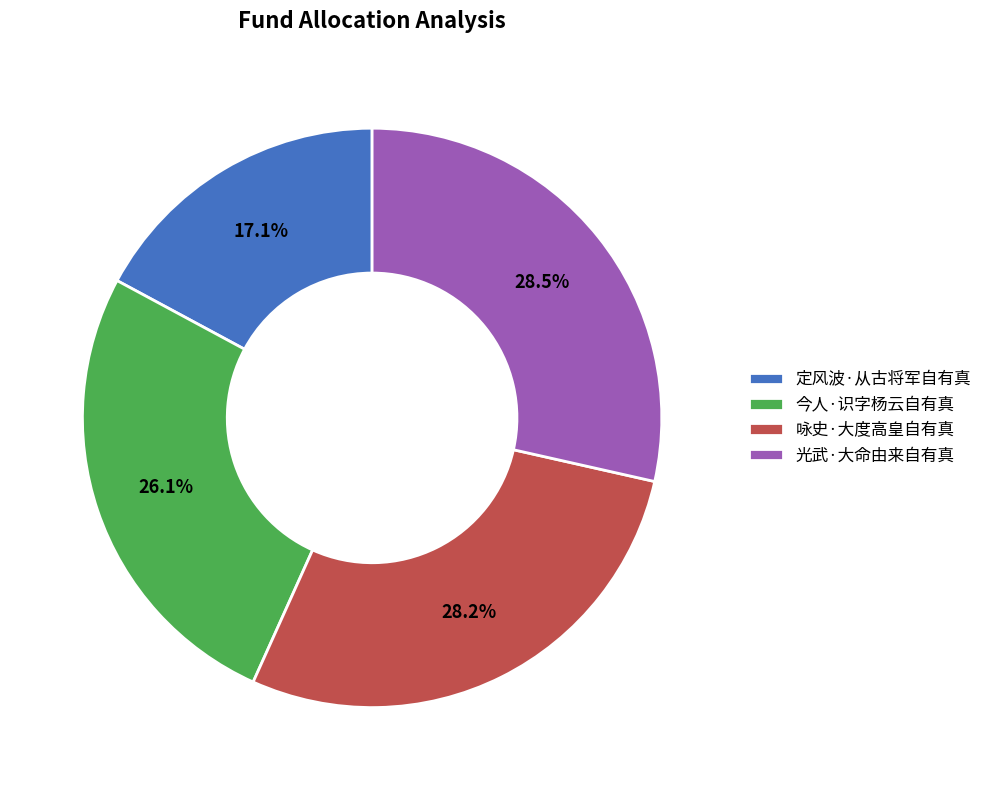

Which slice is the smallest?

定风波·从古将军自有真